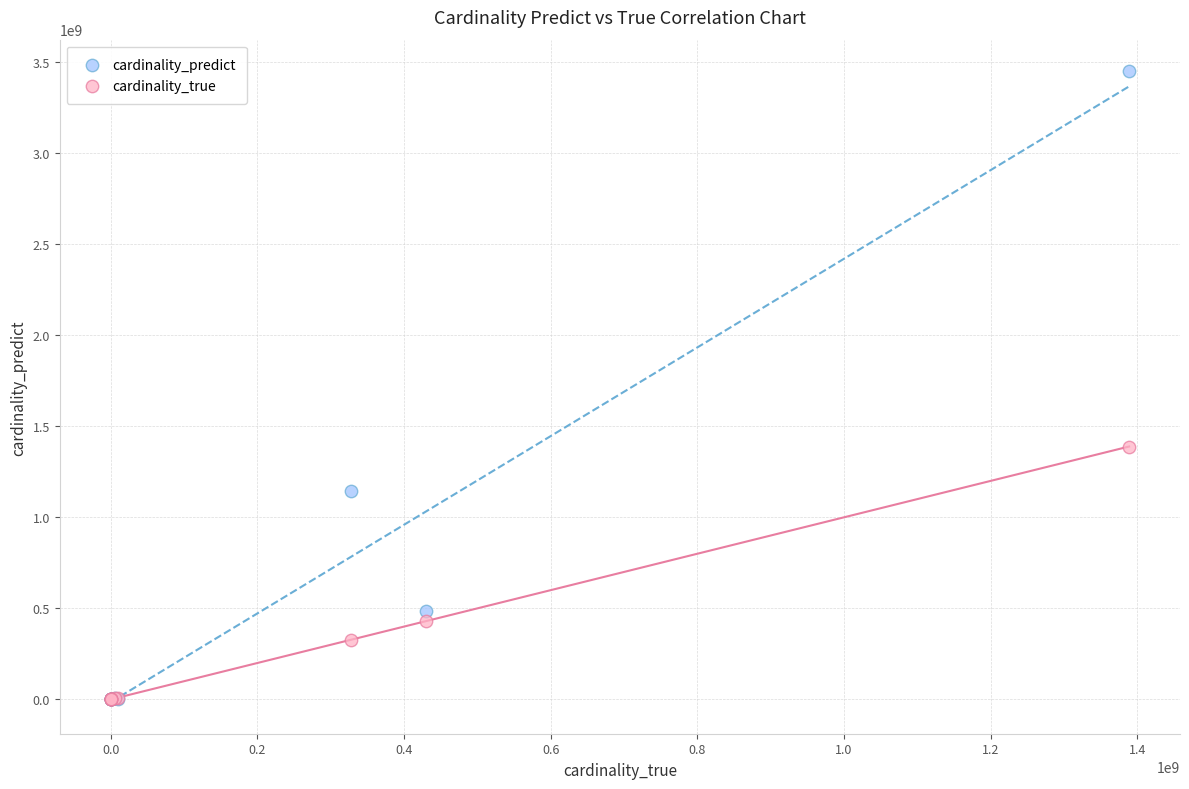

In the cardinality_predict series, what Y value is closest to 1724700026?

1146975806.4